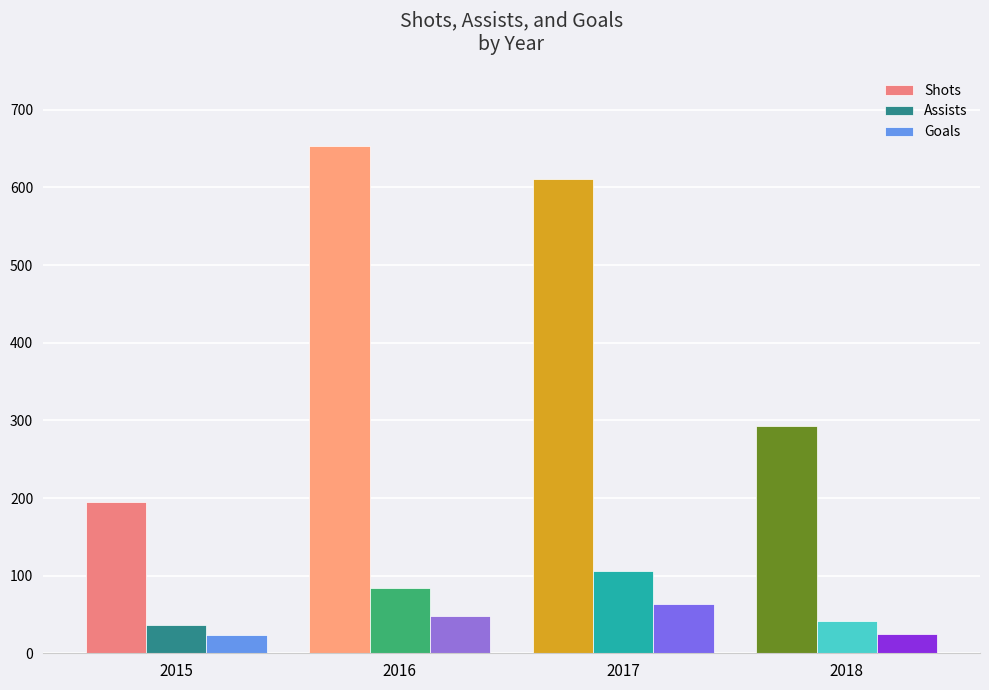

Which series has the largest total across all categories?

Shots